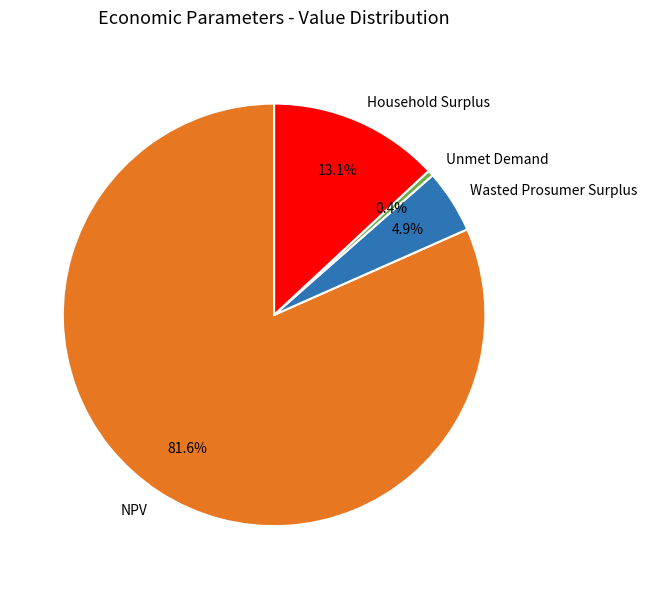

Rank the categories by value from lowest to highest.

Unmet Demand, Wasted Prosumer Surplus, Household Surplus, NPV